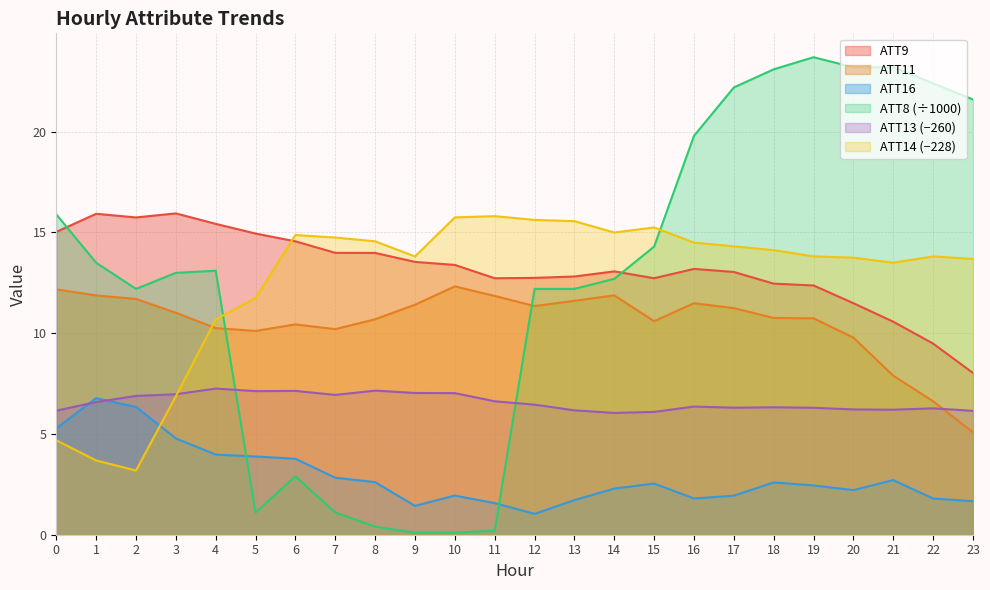

What are all the series names shown in the legend?

ATT9, ATT11, ATT16, ATT8 (÷1000), ATT13 (−260), ATT14 (−228)